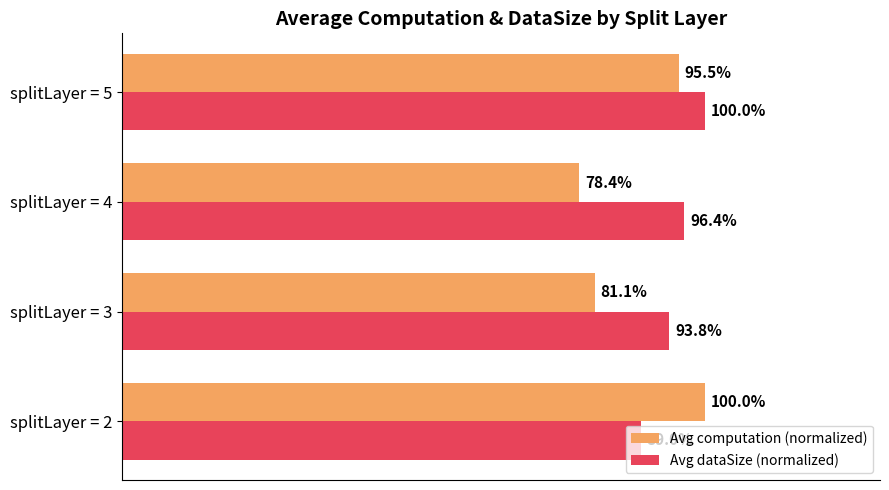

Which series changed the most between splitLayer = 2 and splitLayer = 5?

Avg dataSize (normalized)